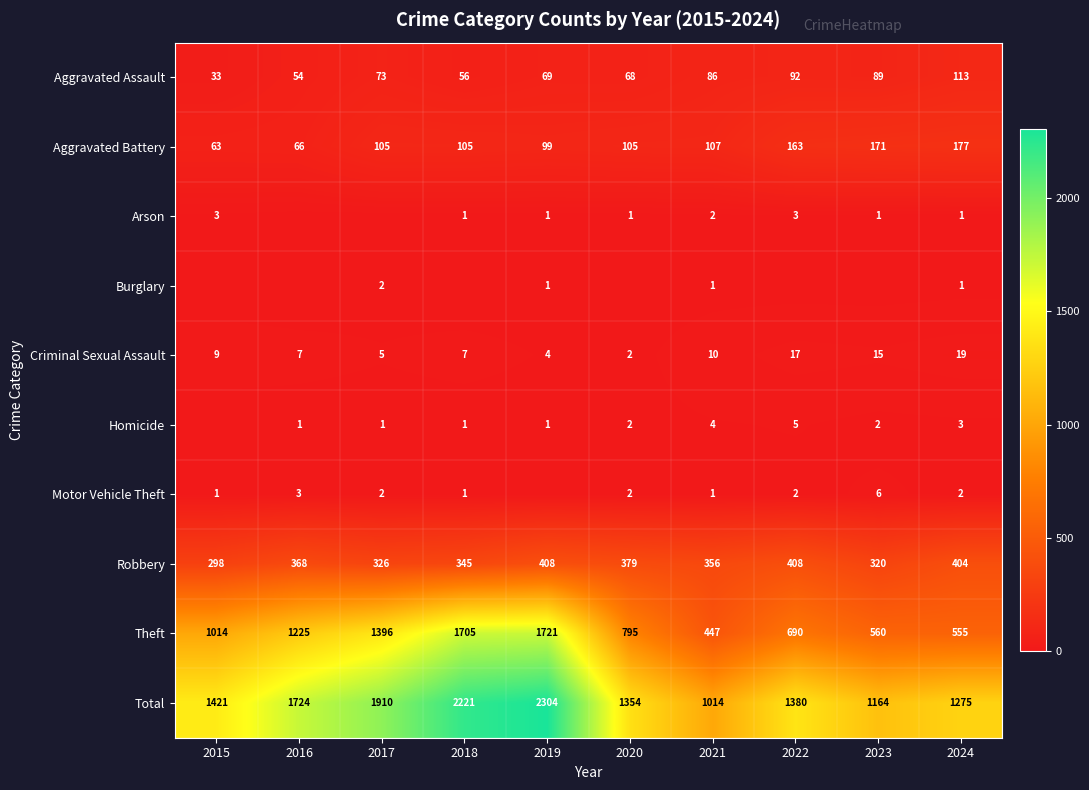

Is the value of Arson at 2019 greater than the value of Theft at 2019?

No